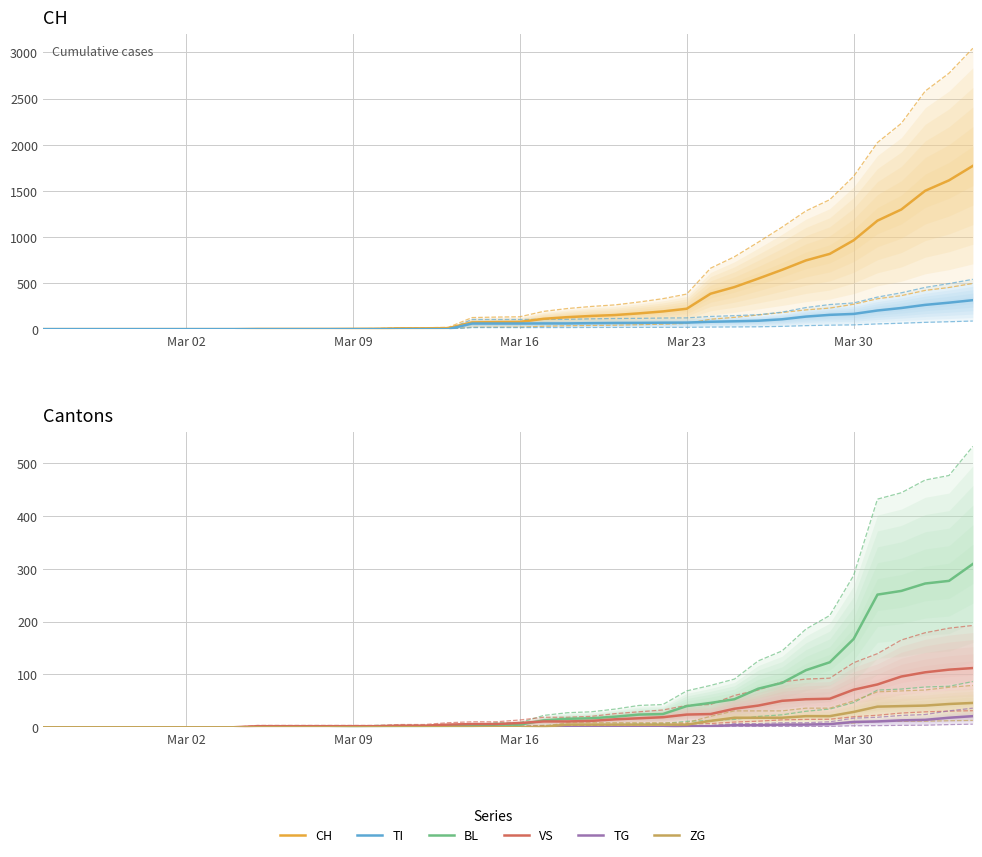

How many lines are shown in the chart?

6